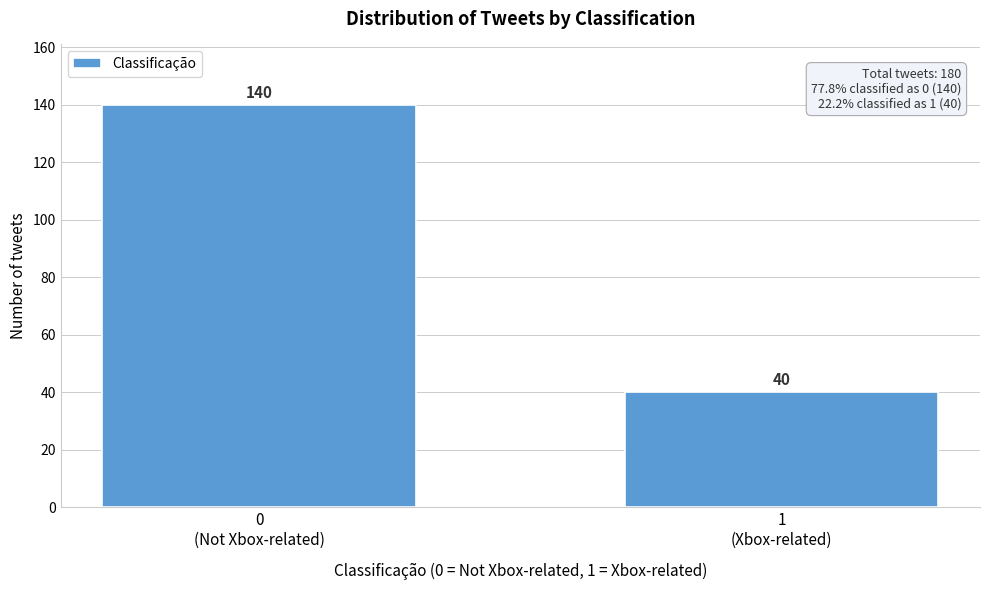

Reading right to left, what are all the values shown in this chart?

40	140